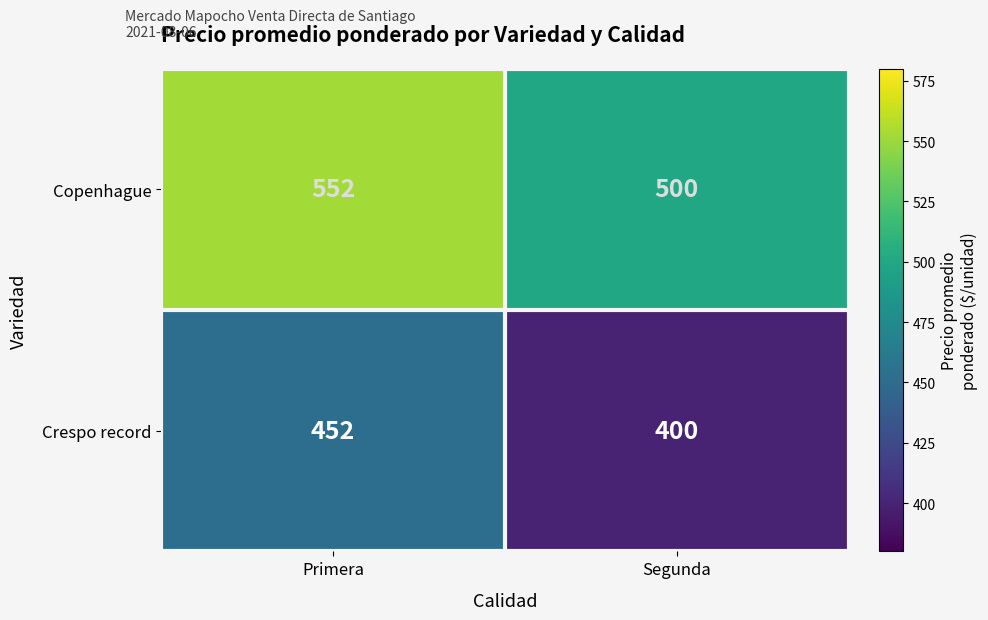

How many data points does each series have?

2